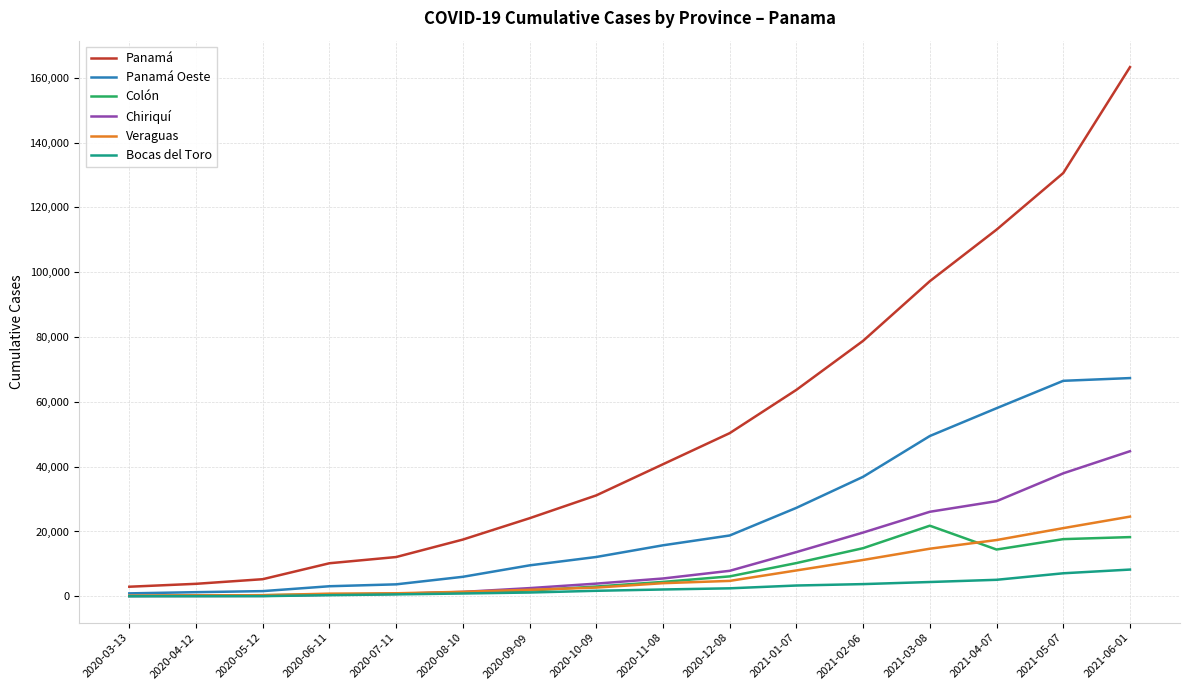

What is the maximum value for Panamá Oeste?

67327